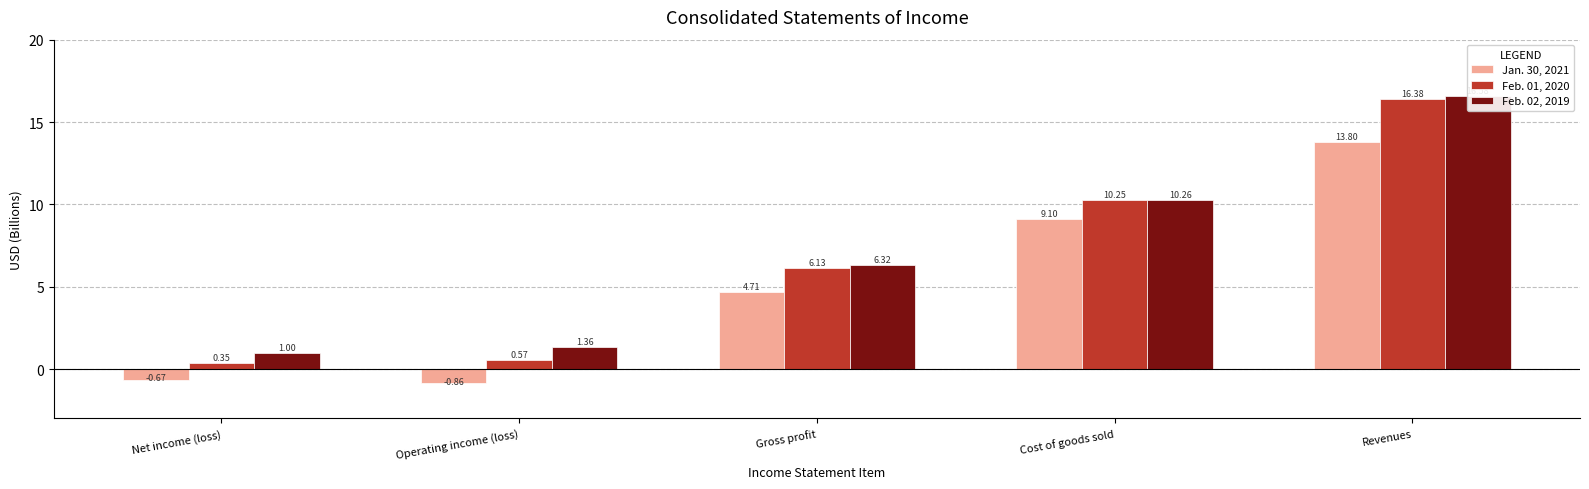

What is the total value across all series at Operating income (loss)?

1.1